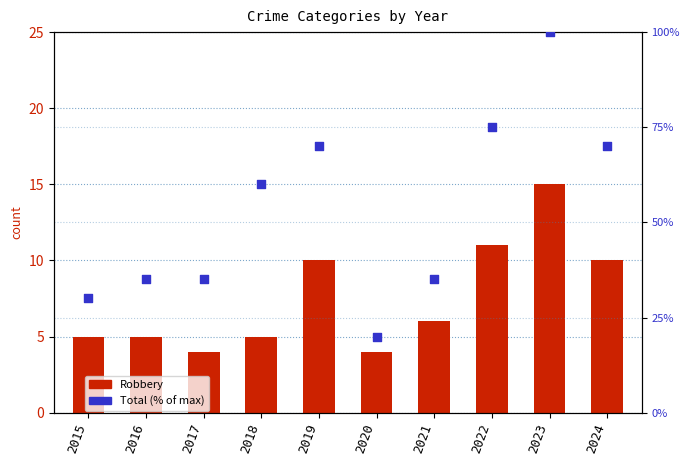

What are all the series names shown in the legend?

Robbery, Total (% of max)